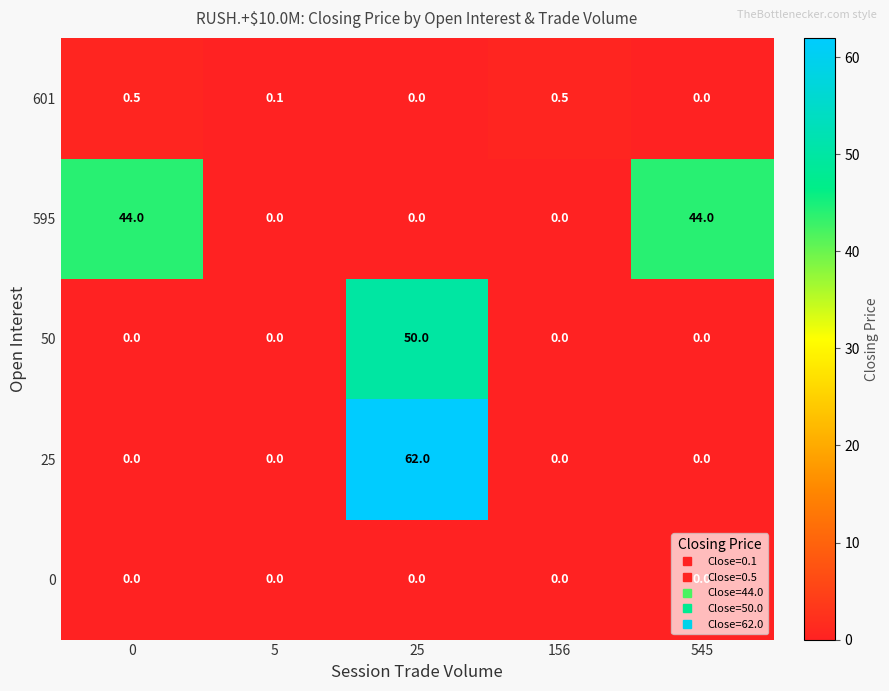

True or false: 50 has a value of 0.0 at 0.

True